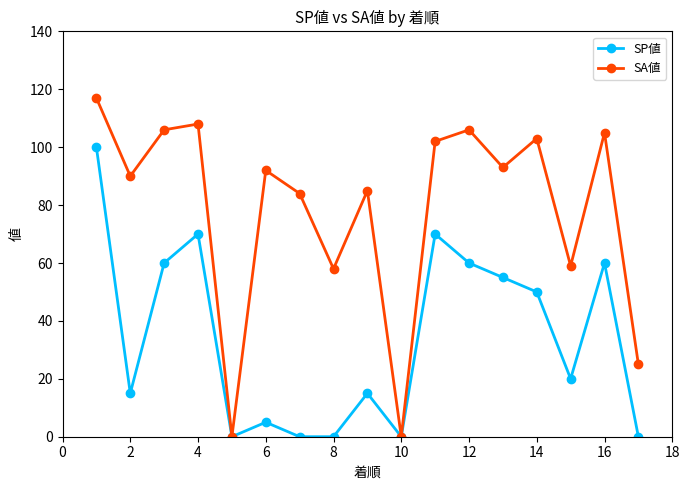

What is the maximum value for SP値?

100